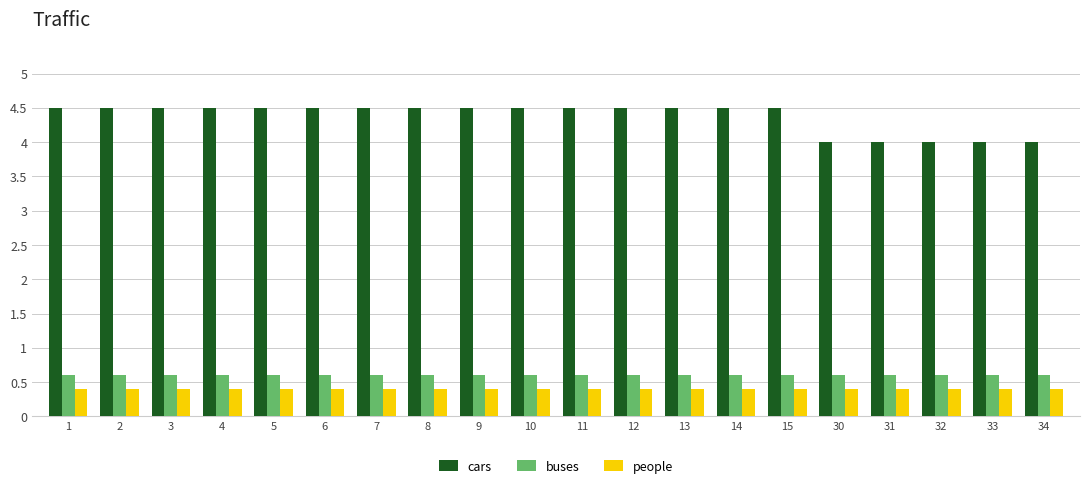

What is the approximate value of buses at 9?

0.6